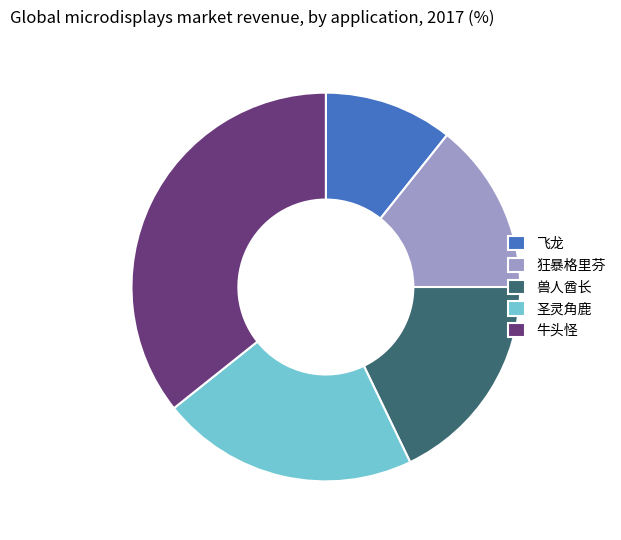

Is there any slice that represents more than half of the pie?

No